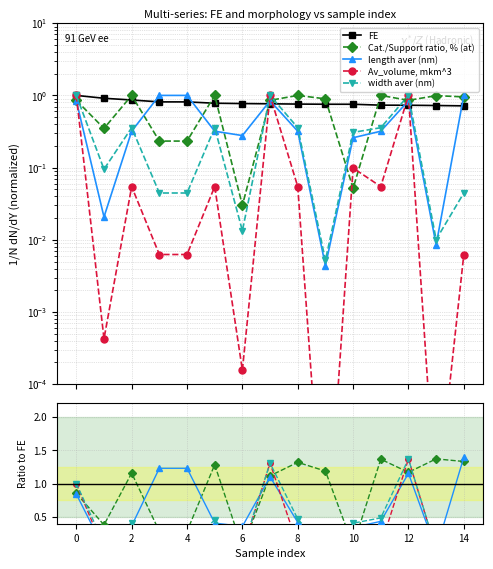

True or false: length aver (nm) and Av_volume, mkm^3 cross at least once.

True